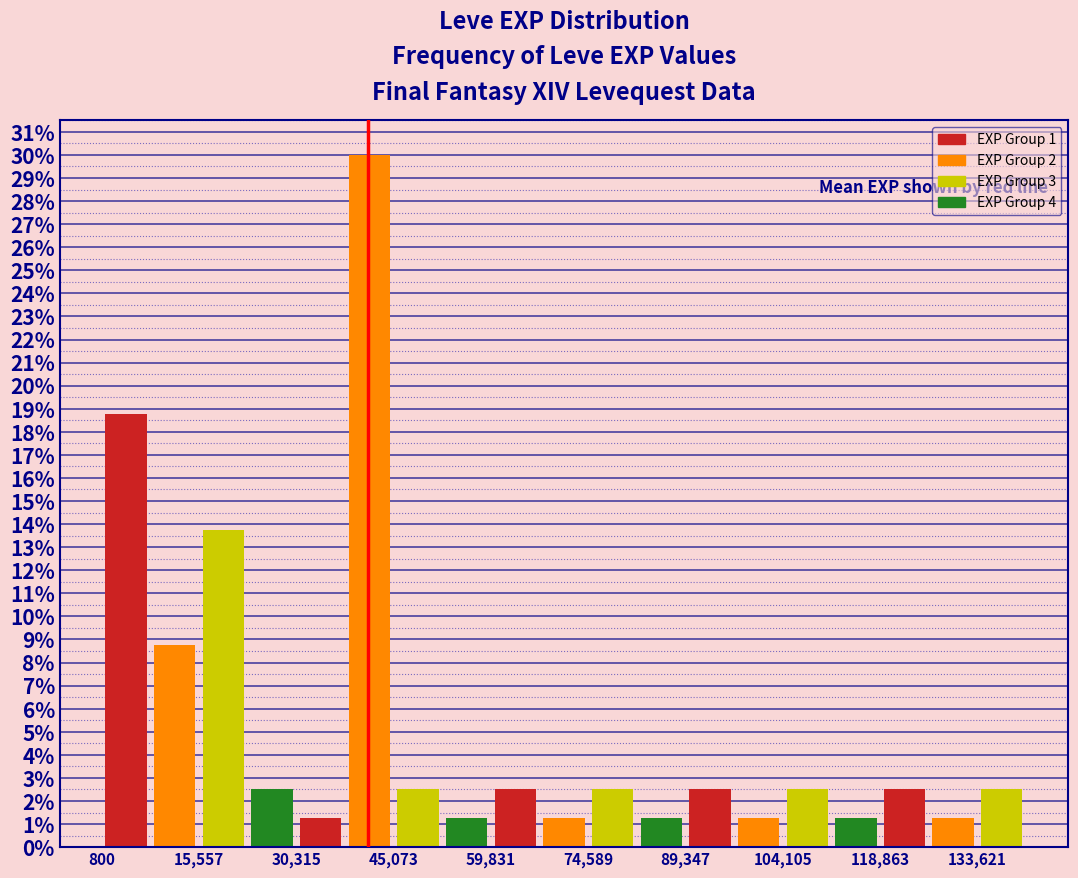

Read against the x-axis, roughly where is the centre of the tallest bar?

42000